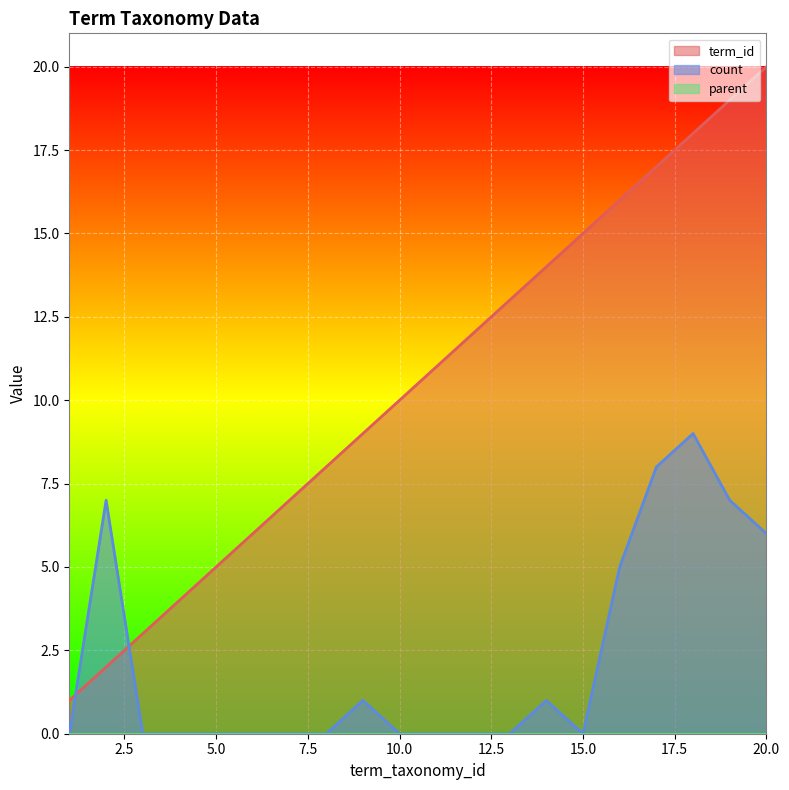

Which series has the largest range (max minus min)?

term_id